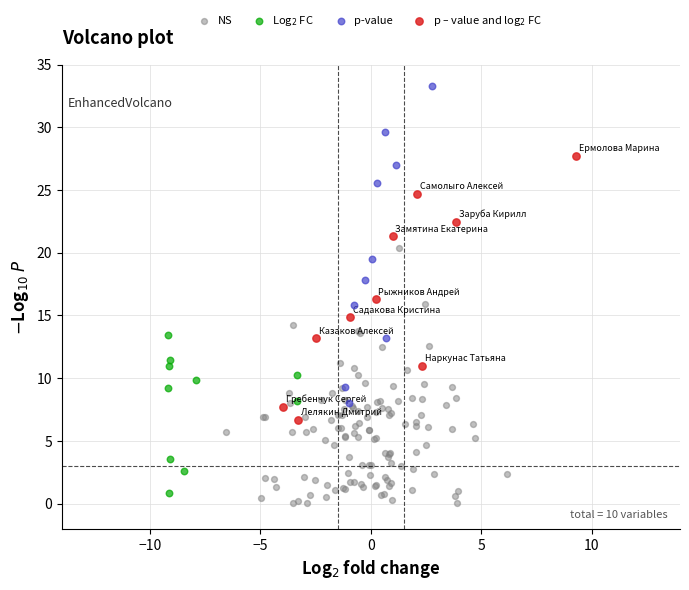

Which series has the largest Y range (max minus min)?

p-value